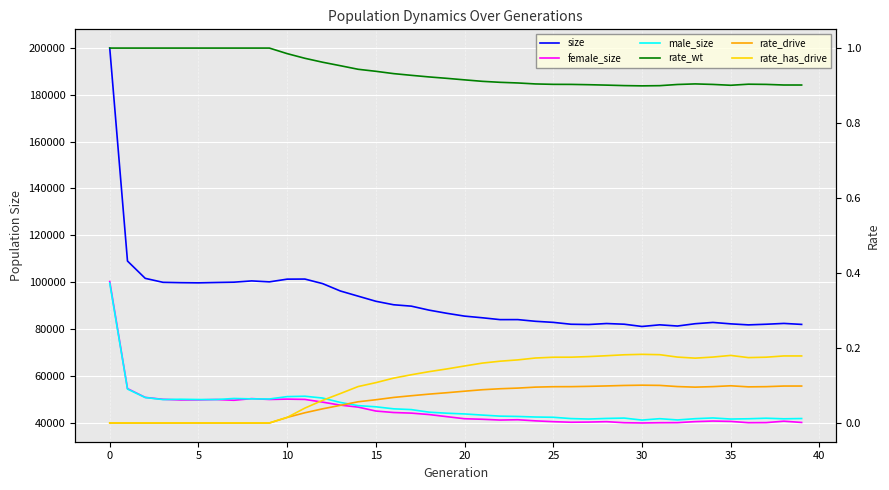

True or false: rate_drive and rate_has_drive intersect in this chart.

False